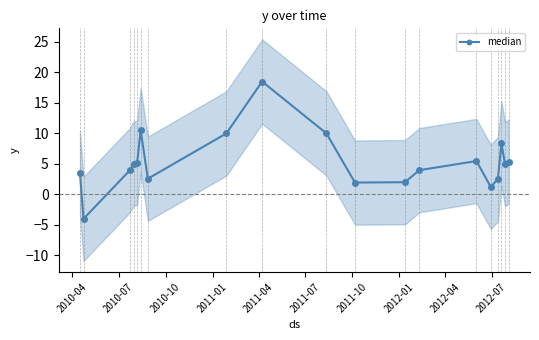

Does the chart have visible grid lines?

No